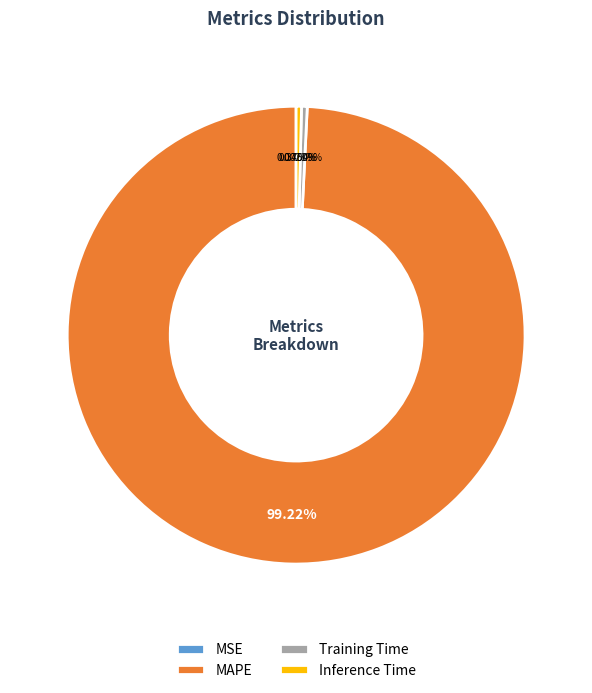

Which slice is the largest?

MAPE